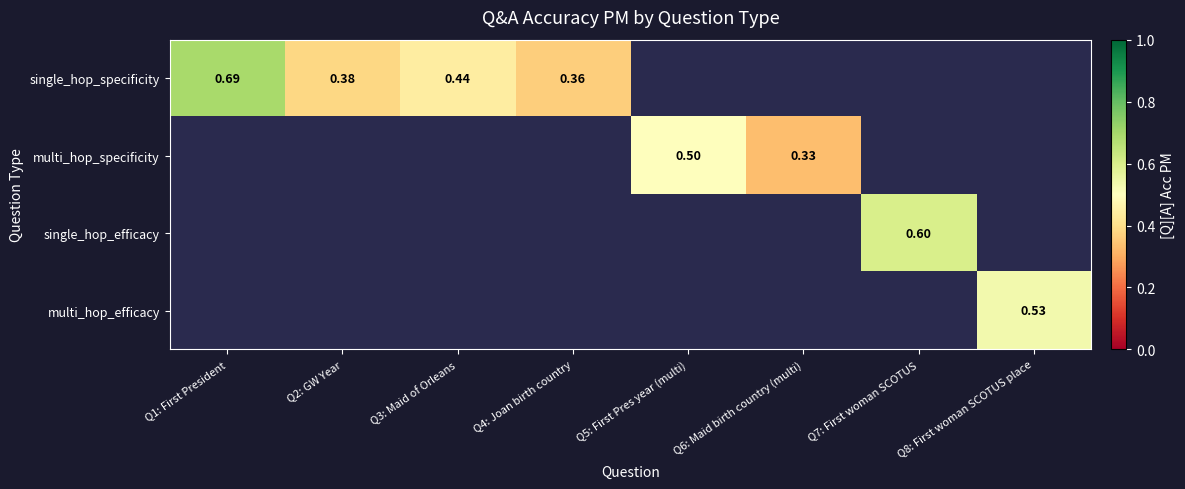

Is the value of single_hop_specificity at Q1: First President greater than the value of multi_hop_efficacy at Q8: First woman SCOTUS place?

Yes